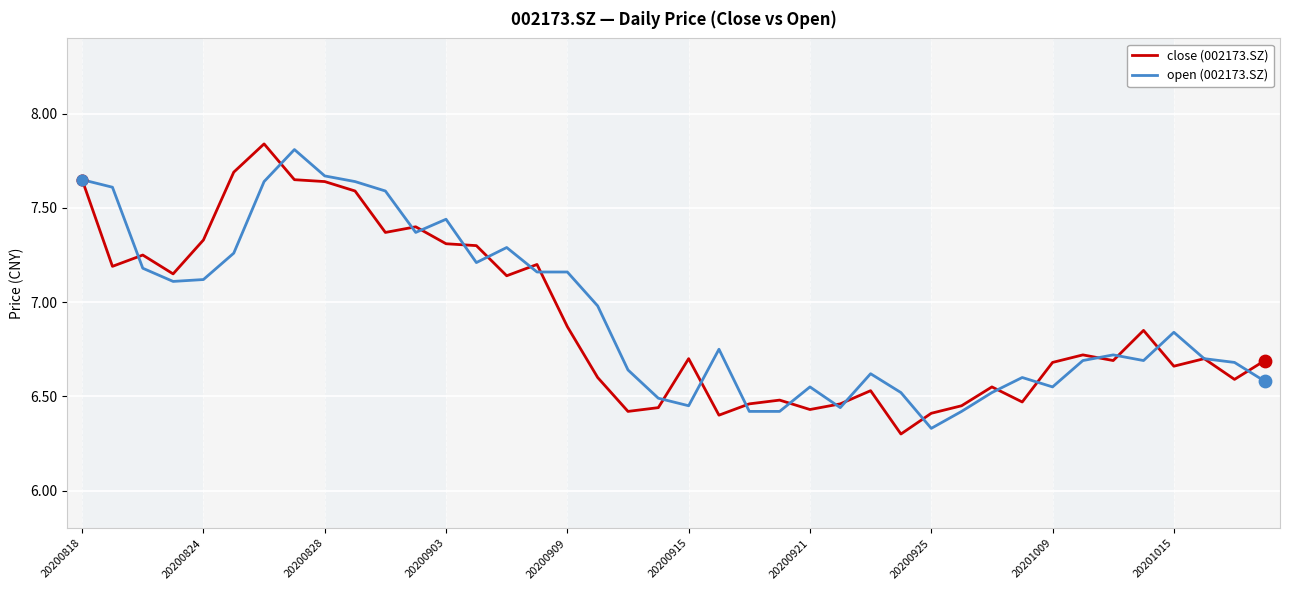

What are all the series names shown in the legend?

close (002173.SZ), open (002173.SZ)